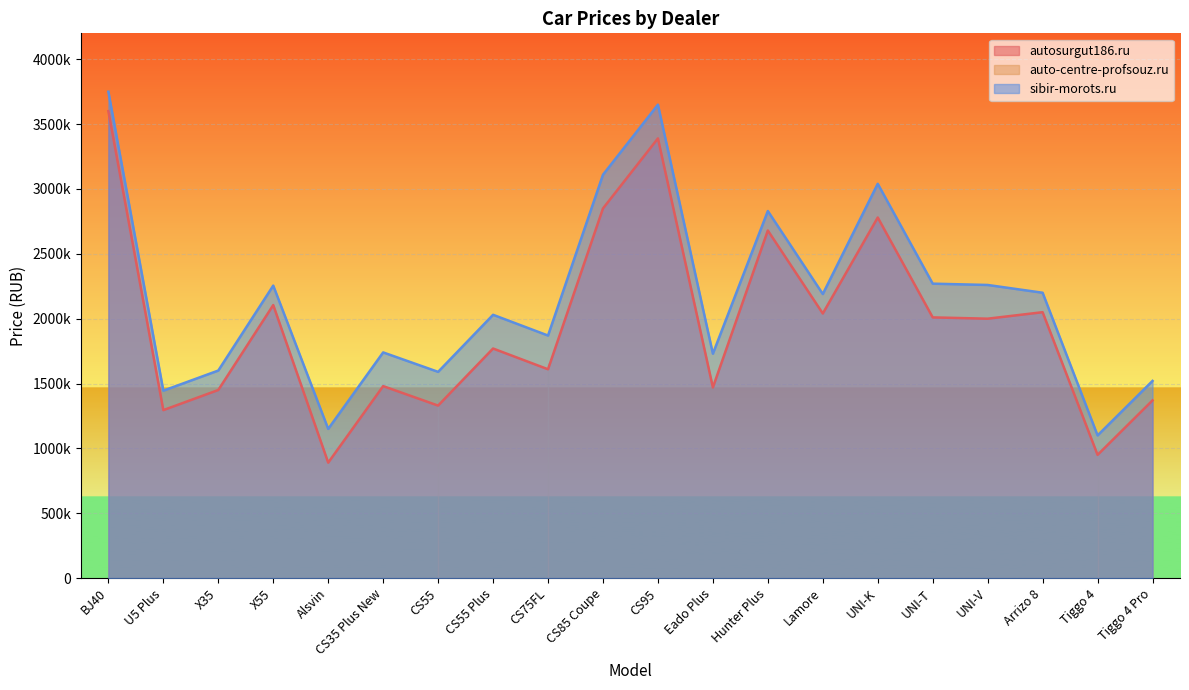

True or false: sibir-morots.ru_price and autosurgut186.ru_price cross at least once.

False